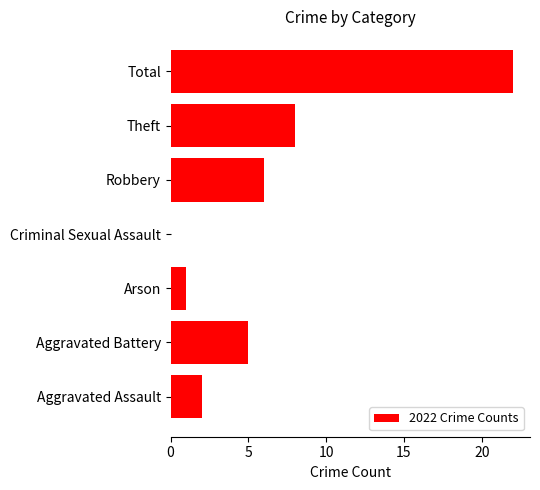

The value at Aggravated Battery is 5. True or false?

True